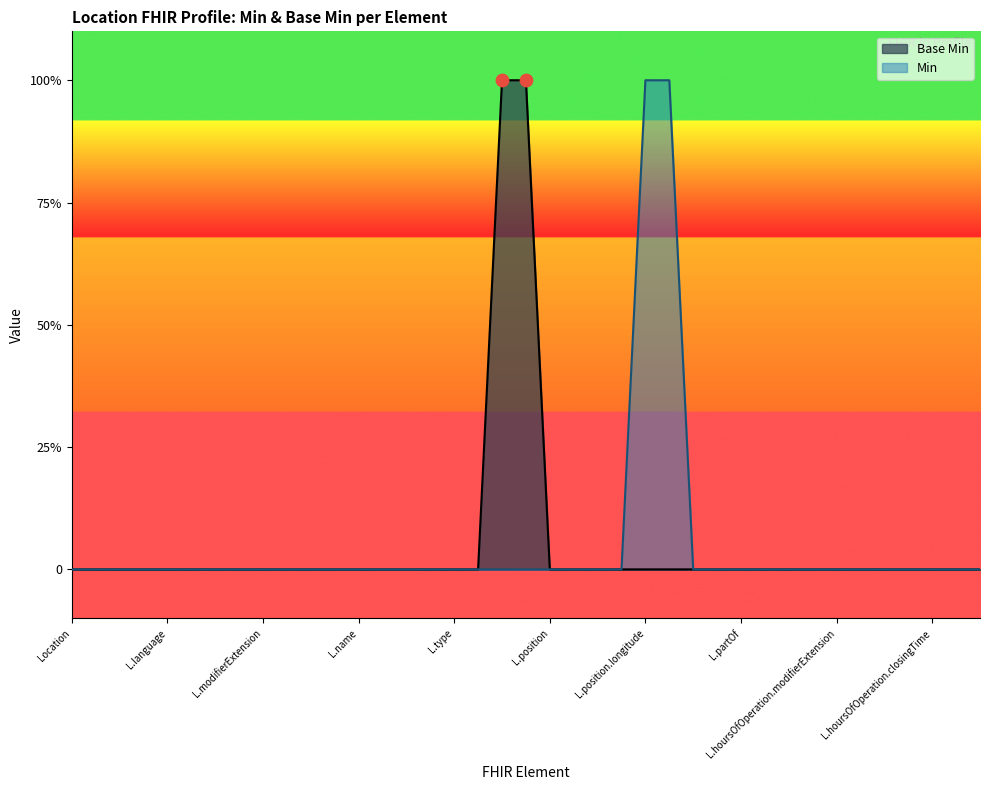

What are all the series names shown in the legend?

Base Min, Min